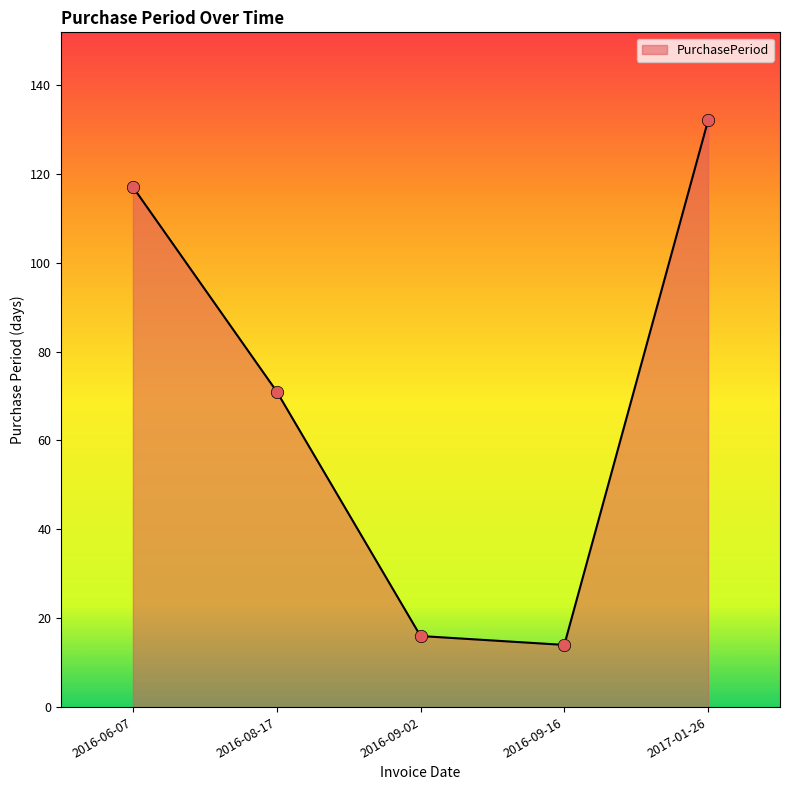

What is the change in value from 2016-06-07 to 2016-08-17?

-46